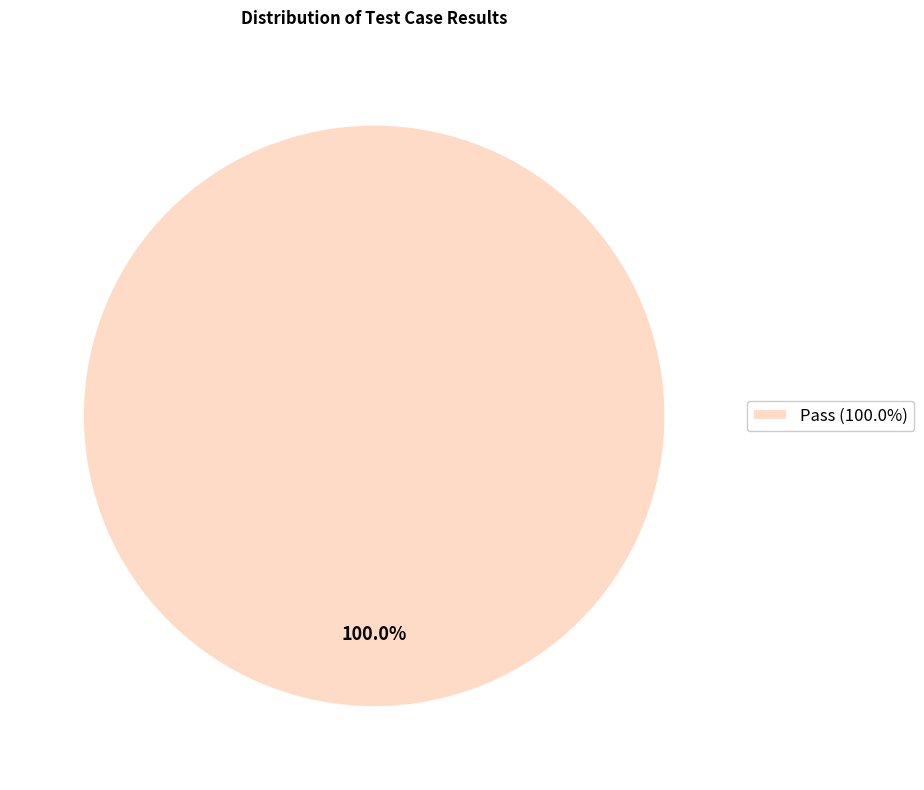

Is there a majority slice in this chart?

Yes